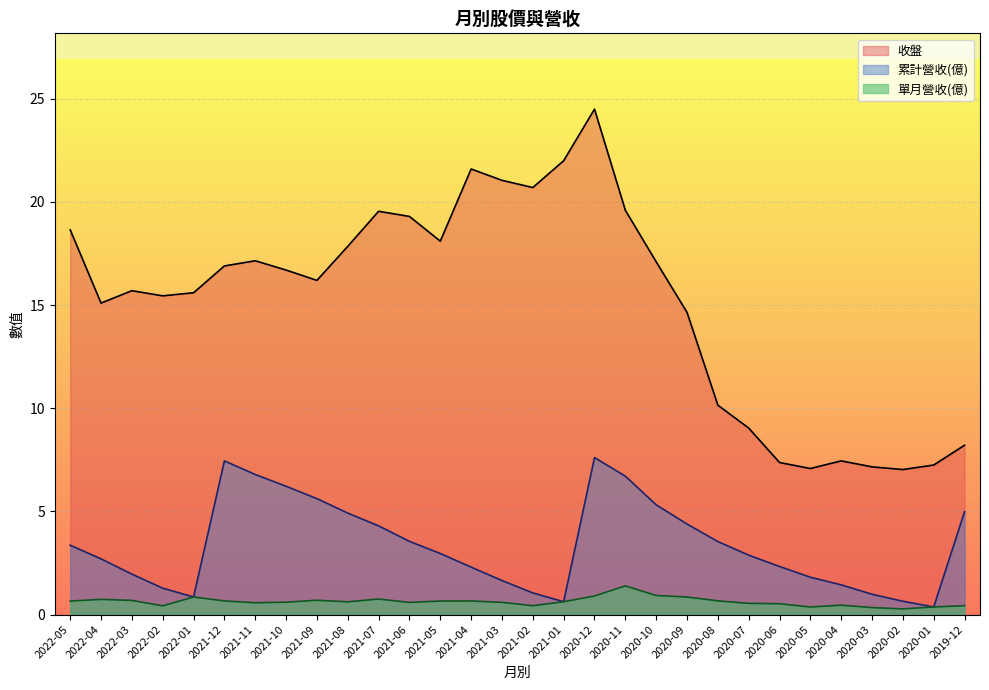

At which label does 累計營收 first exceed 2?

2022-05